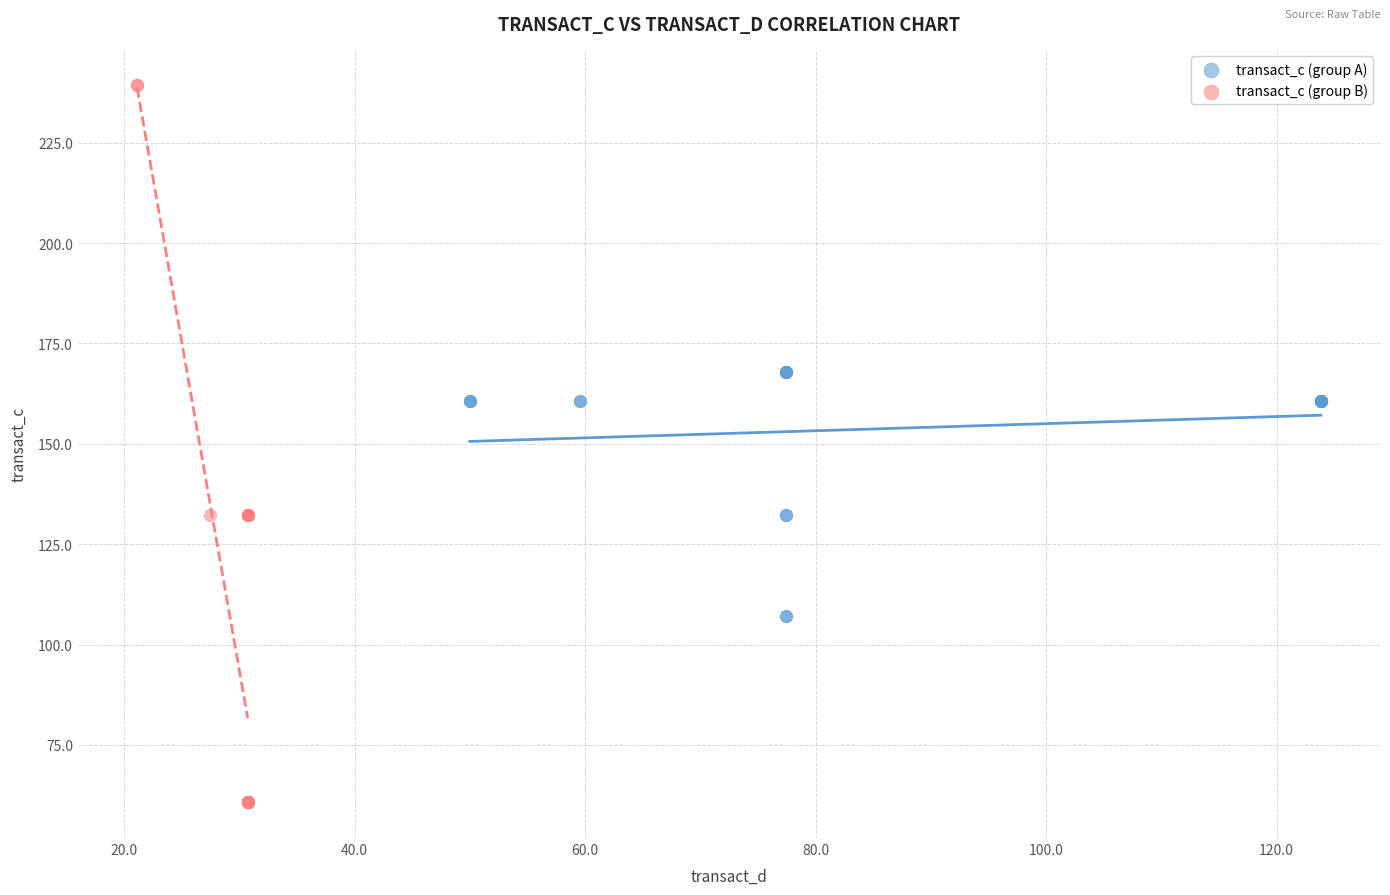

Which series contains the highest Y value?

transact_c (group B)